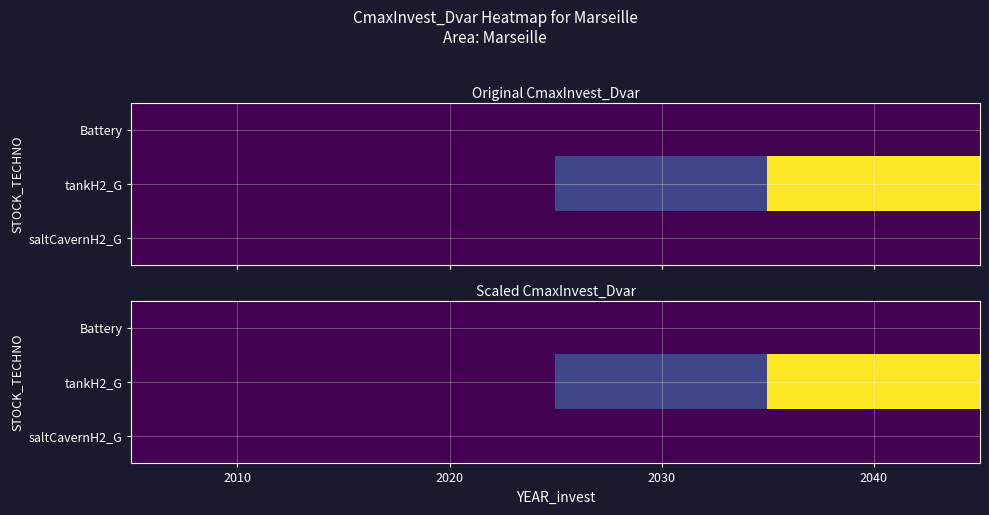

List the series in order of their peak value, highest first.

tankH2_G, Battery, saltCavernH2_G